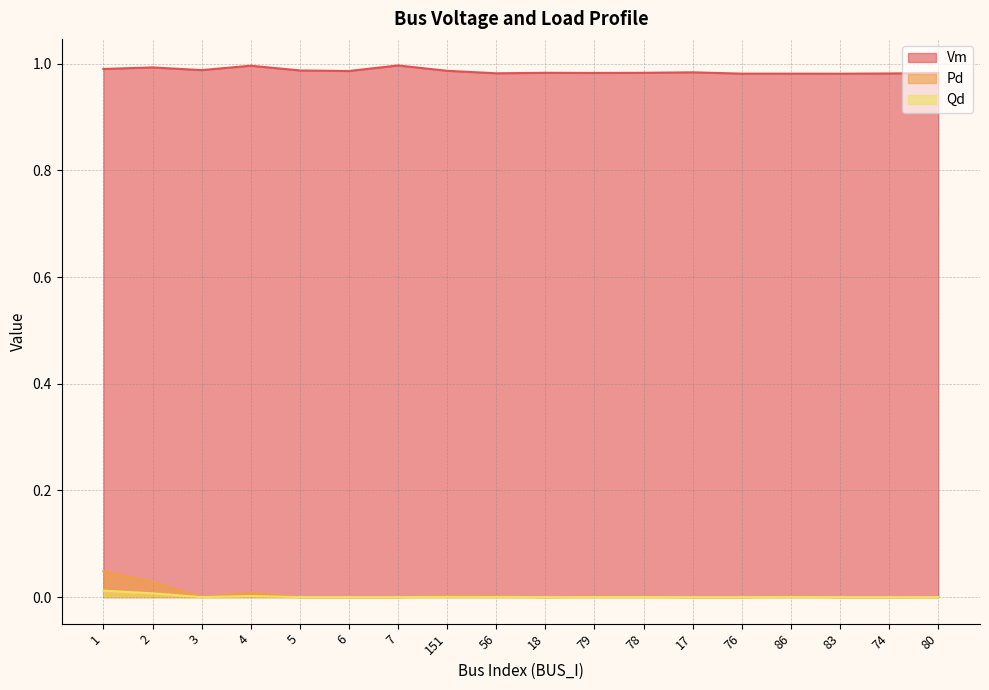

True or false: Pd and Qd intersect in this chart.

False